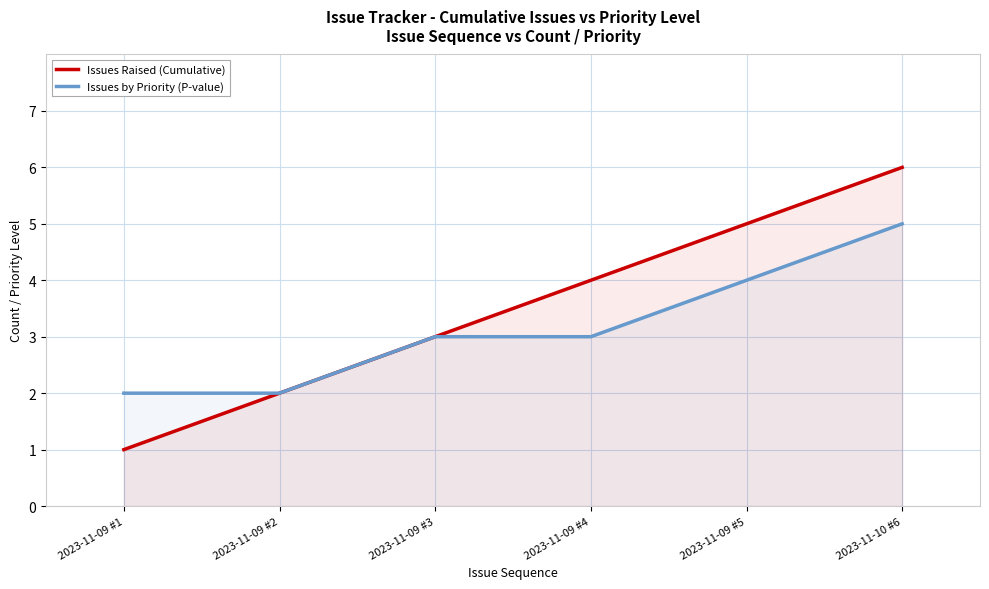

What is the approximate value of Issues Raised (Cumulative) at 2023-11-10 #6?

6